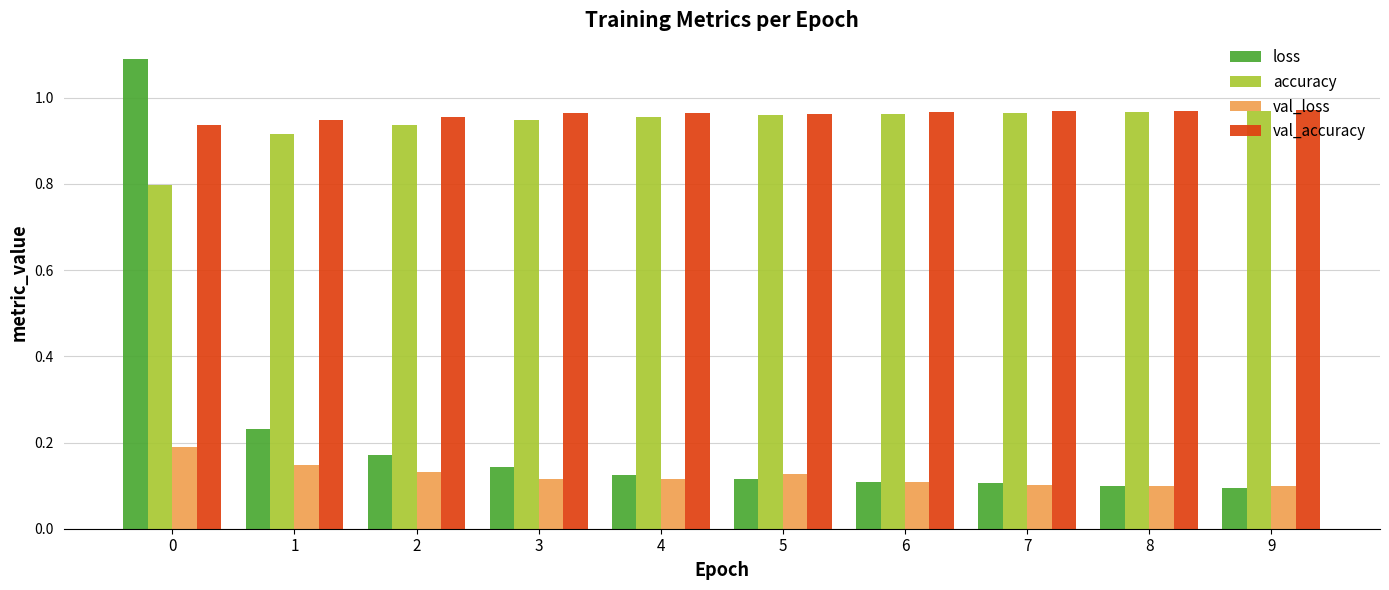

Does the chart contain stacked bars?

No